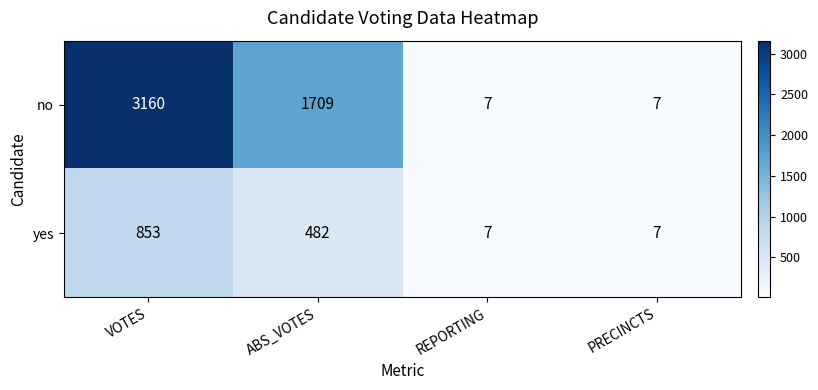

Between VOTES and REPORTING, which series saw the biggest shift?

no